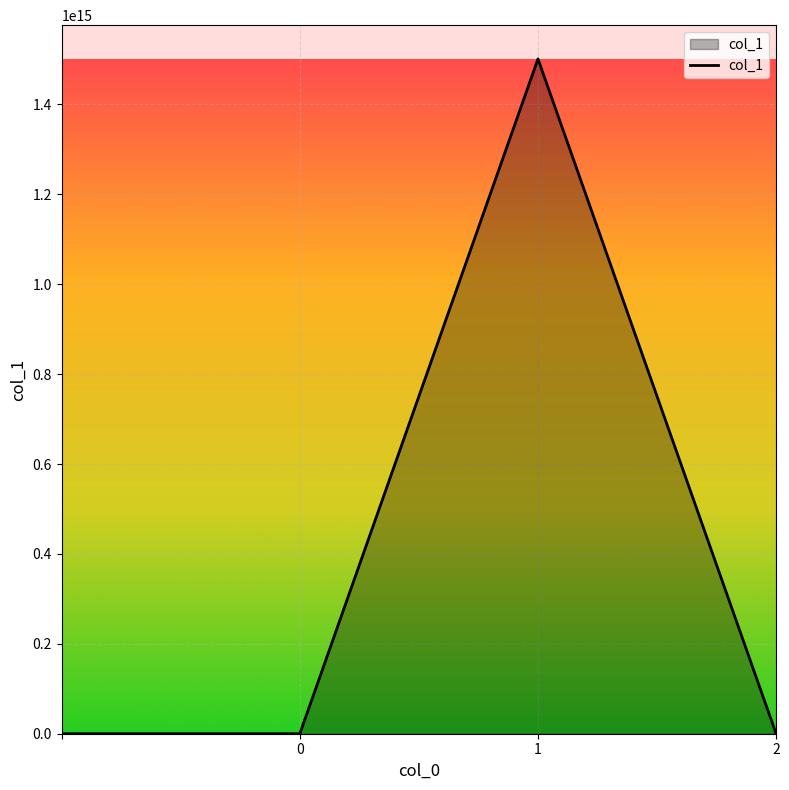

Does the chart have visible grid lines?

Yes